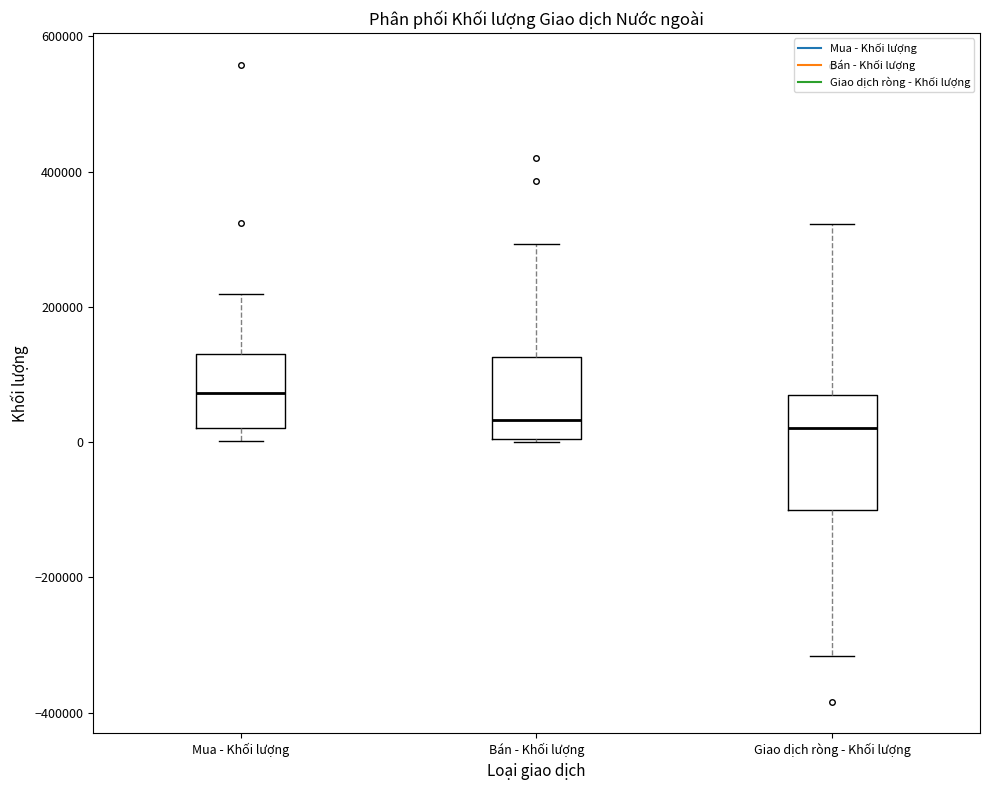

Reading left to right, read every box against the y-axis: the position of its median line, the range the box covers, and the ends of its whiskers. The values are not printed on the chart, so give them approximately, as read against the axis.

Mua - Khối lượng: median 80000, box 20000 to 140000, whiskers 0 to 220000
Bán - Khối lượng: median 40000, box 0 to 120000, whiskers 0 to 300000
Giao dịch ròng - Khối lượng: median 20000, box -100000 to 80000, whiskers -320000 to 320000